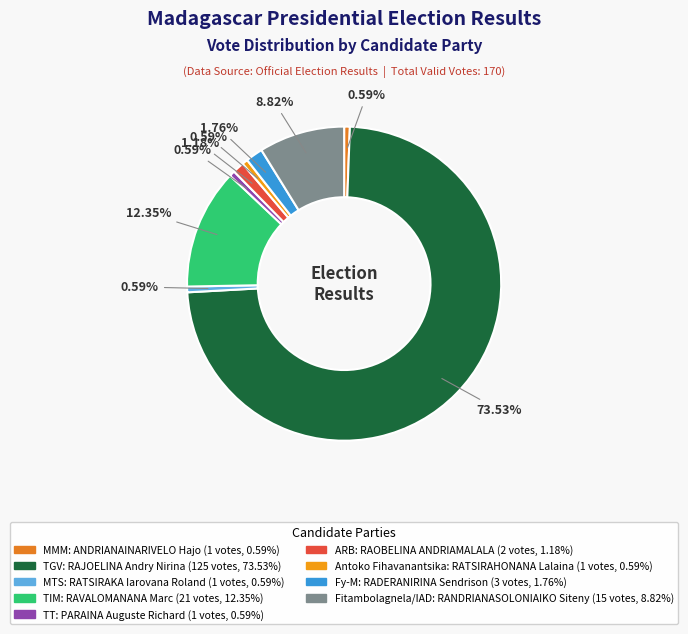

Approximately how many times larger is the value at TGV compared to TIM?

6.0